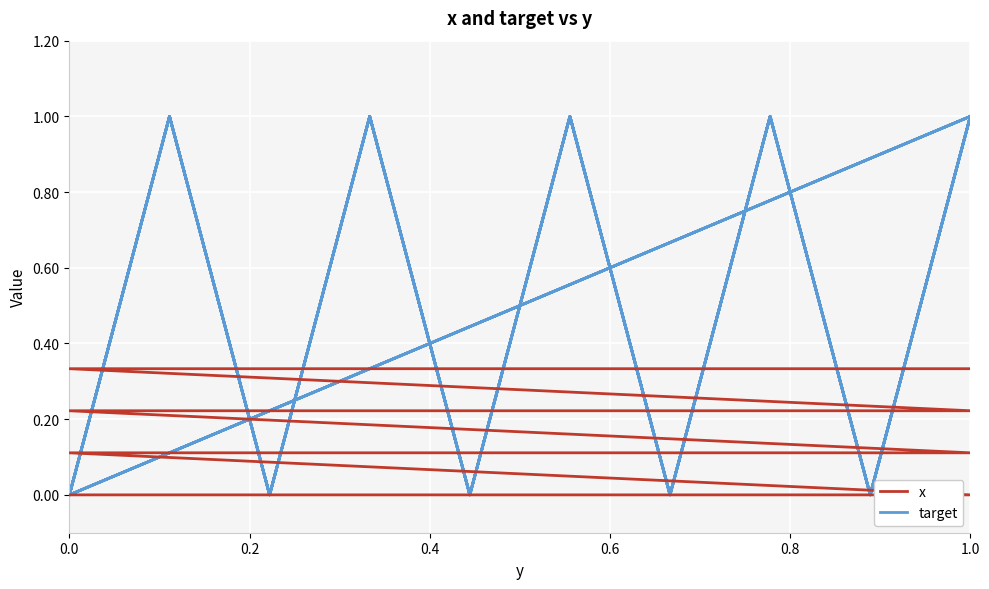

True or false: x and target cross at least once.

True